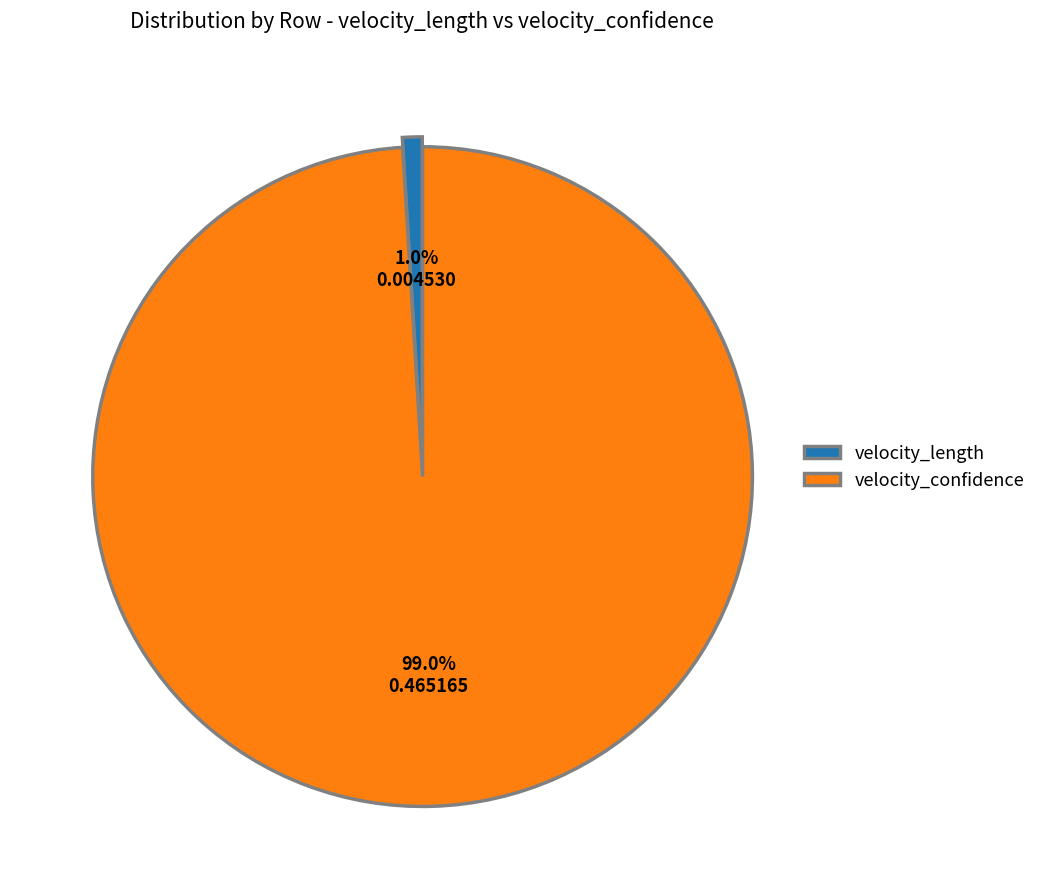

How many slices are in this pie chart?

2